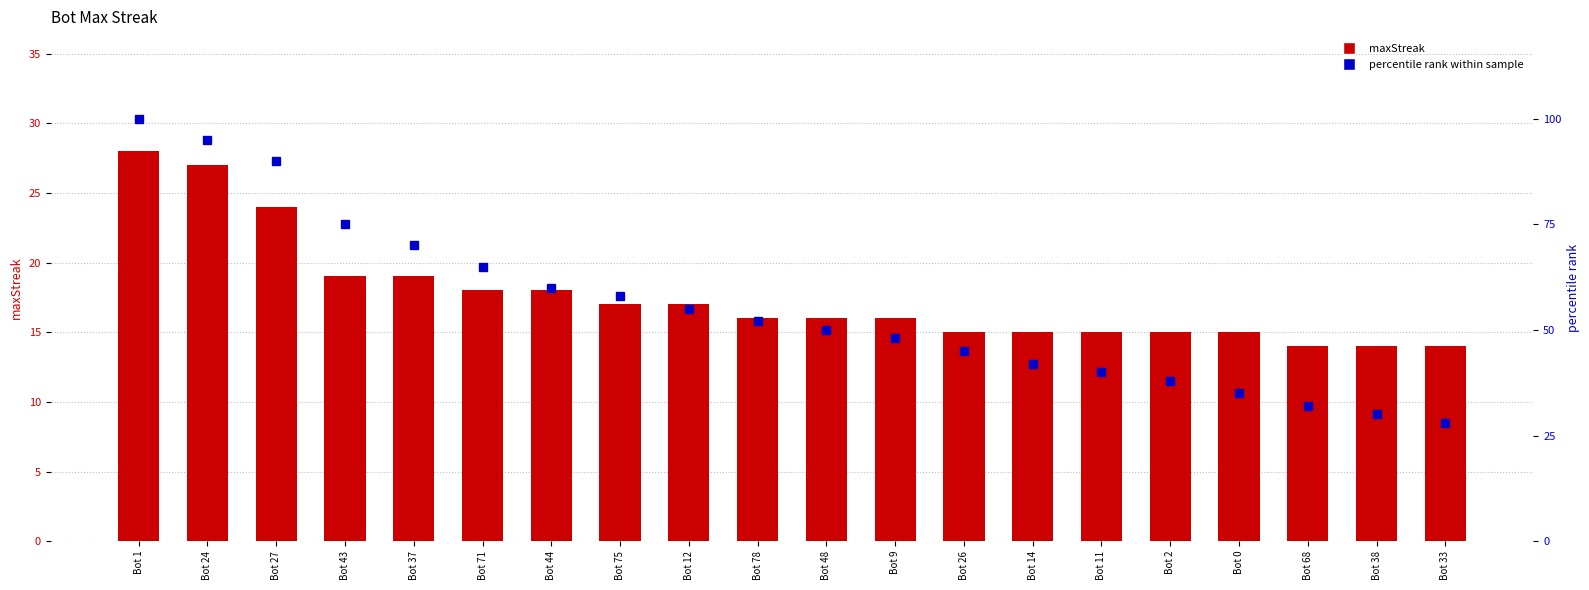

Which label corresponds to the smallest value in the chart?

Bot 68